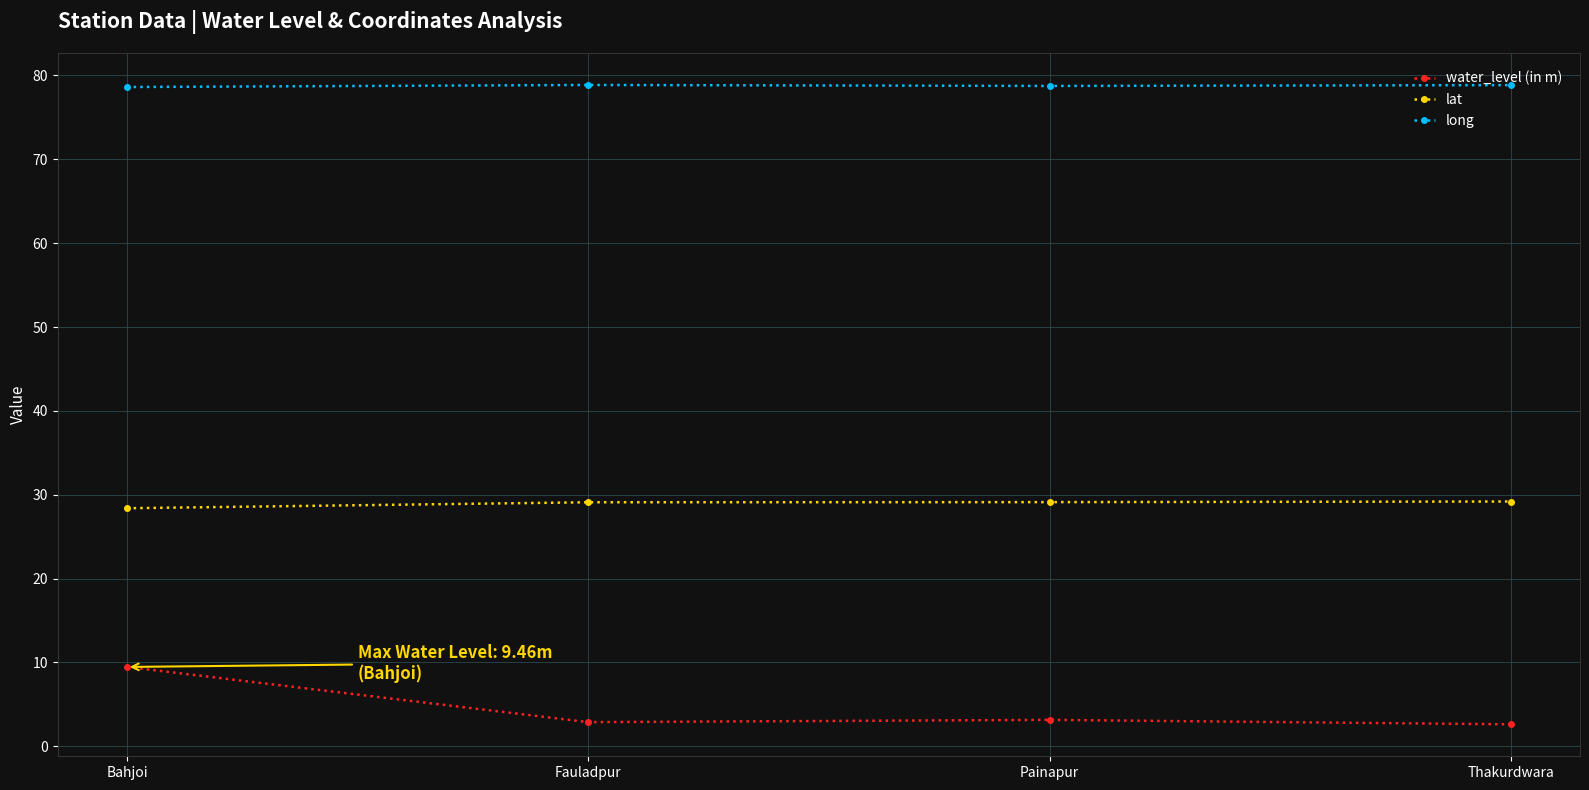

At how many categories does at least one series exceed 3?

4